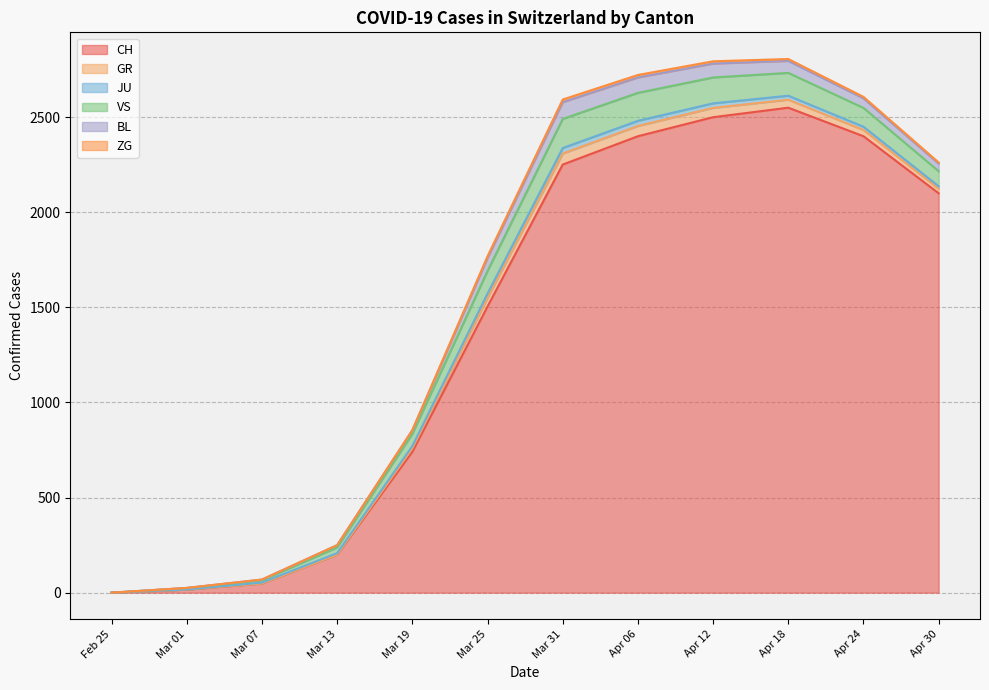

How many interior local peaks does the GR series have?

1